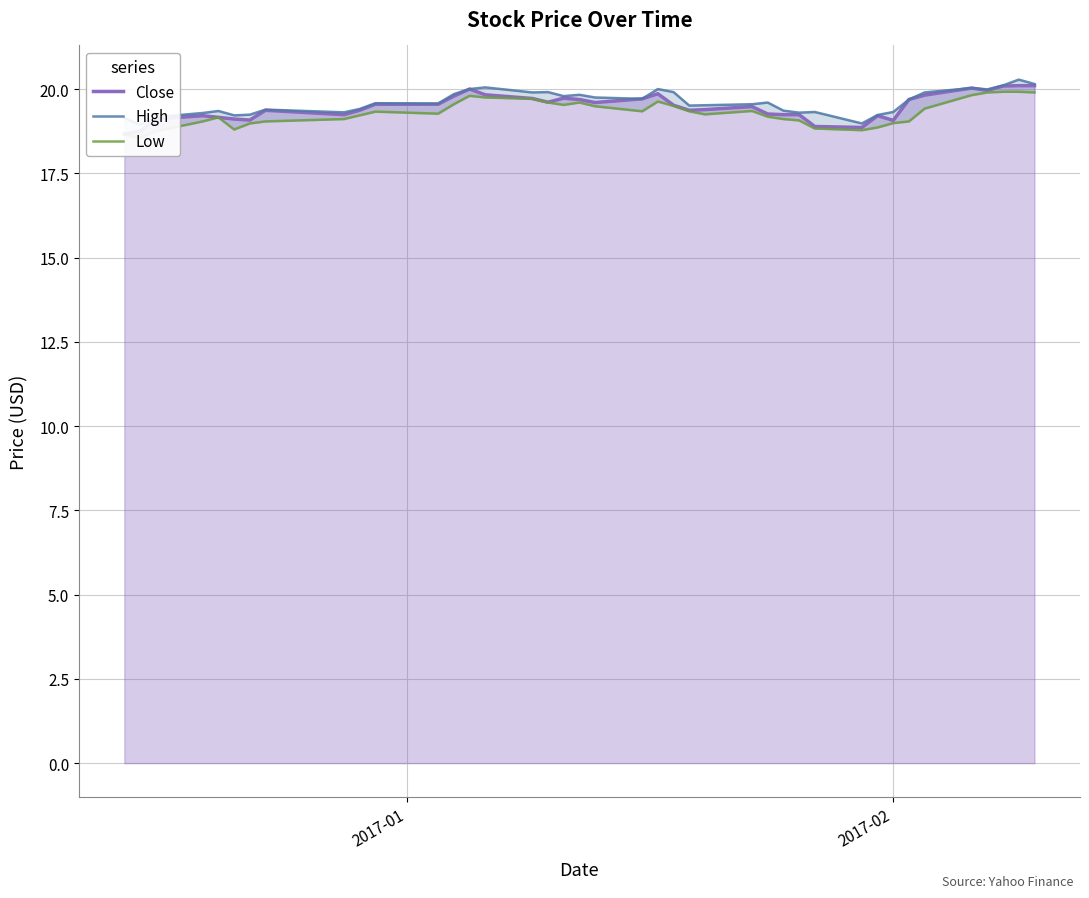

True or false: Low has more than 1 interior local peaks.

True